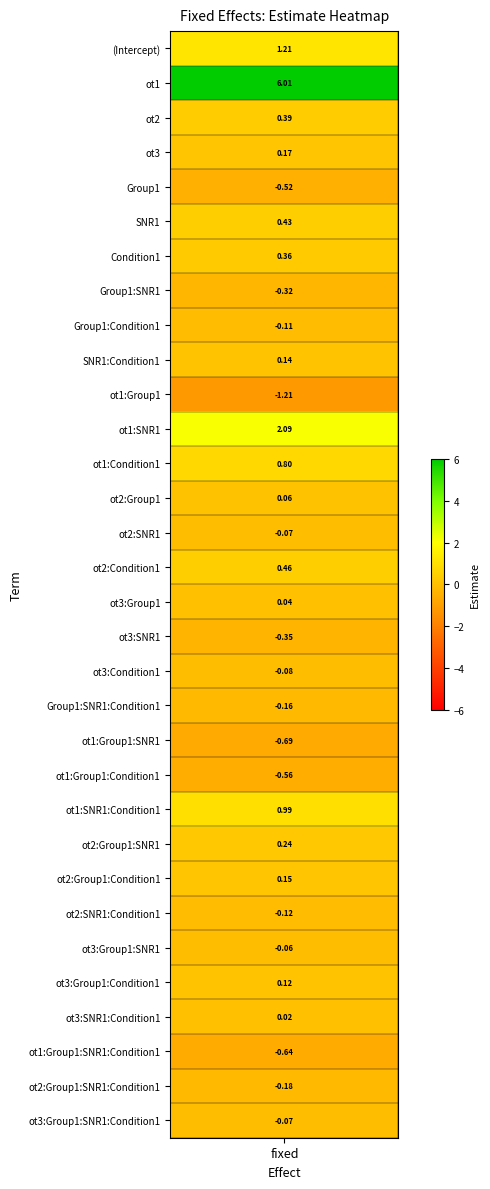

List the labels in order of value, largest first.

ot1, ot1:SNR1, (Intercept), ot1:SNR1:Condition1, ot1:Condition1, ot2:Condition1, SNR1, ot2, Condition1, ot2:Group1:SNR1, ot3, ot2:Group1:Condition1, SNR1:Condition1, ot3:Group1:Condition1, ot2:Group1, ot3:Group1, ot3:SNR1:Condition1, ot3:Group1:SNR1, ot2:SNR1, ot3:Group1:SNR1:Condition1, ot3:Condition1, Group1:Condition1, ot2:SNR1:Condition1, Group1:SNR1:Condition1, ot2:Group1:SNR1:Condition1, Group1:SNR1, ot3:SNR1, Group1, ot1:Group1:Condition1, ot1:Group1:SNR1:Condition1, ot1:Group1:SNR1, ot1:Group1